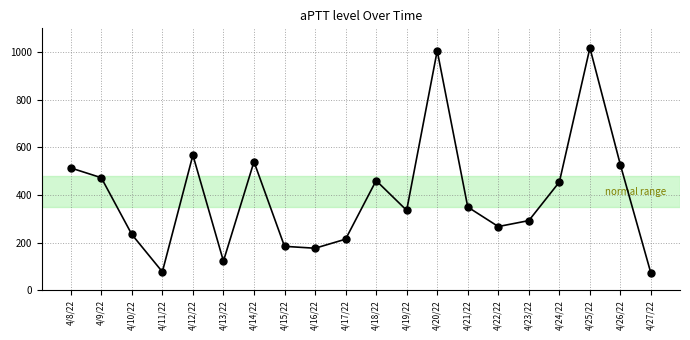

How many lines are shown in the chart?

1